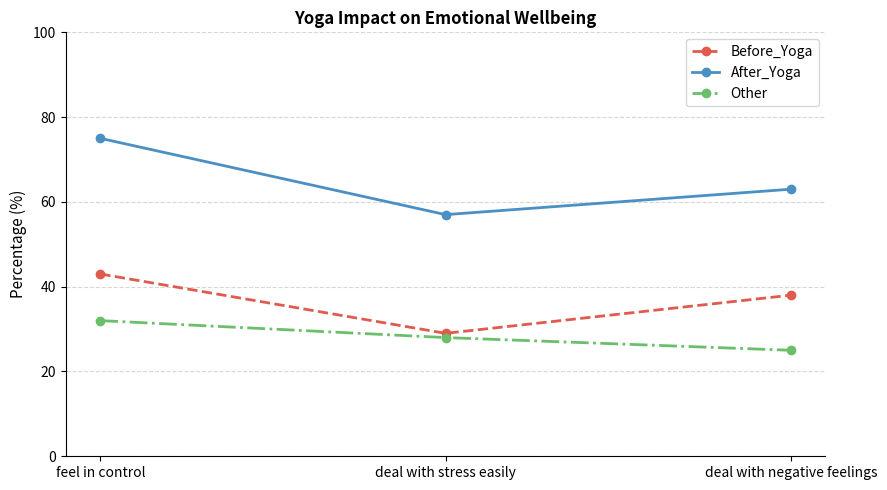

Where does the After_Yoga series first go above 63?

feel in control